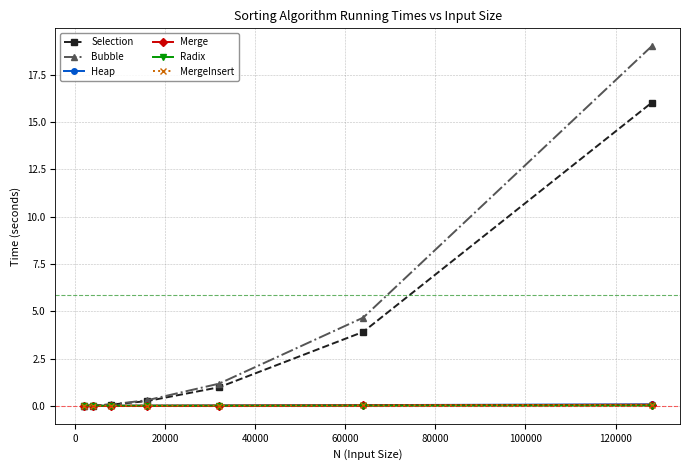

Which series has the largest range (max minus min)?

Bubble